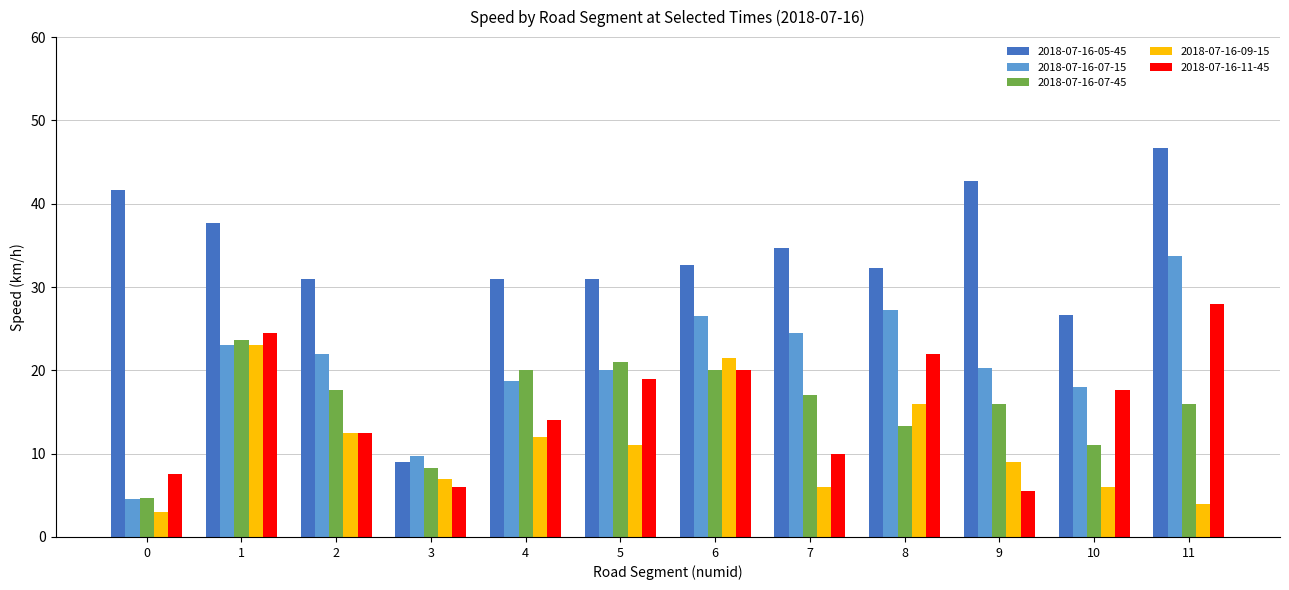

What is the sum of the 2018-07-16-07-45 values at 11 and 10?

27.0